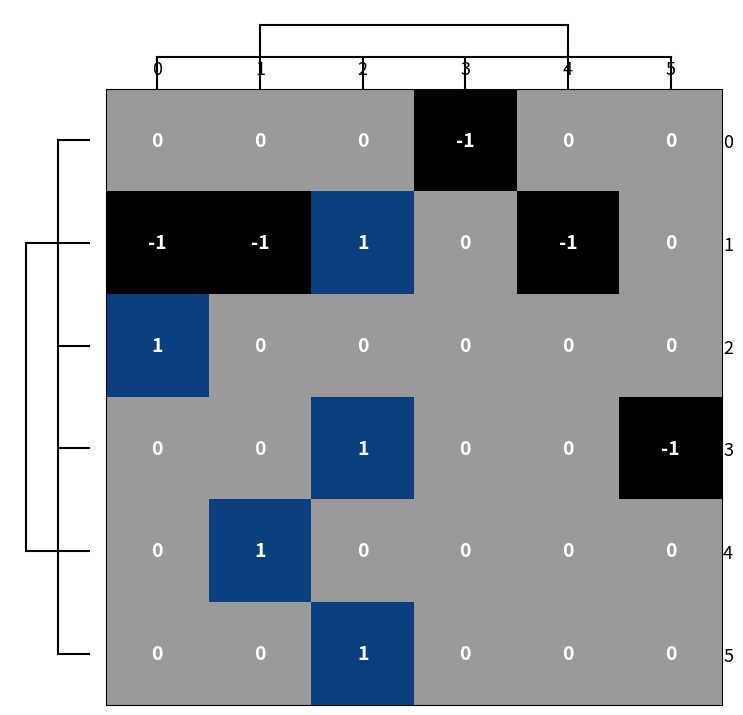

Is it true that 0 equals 0 at 0?

True